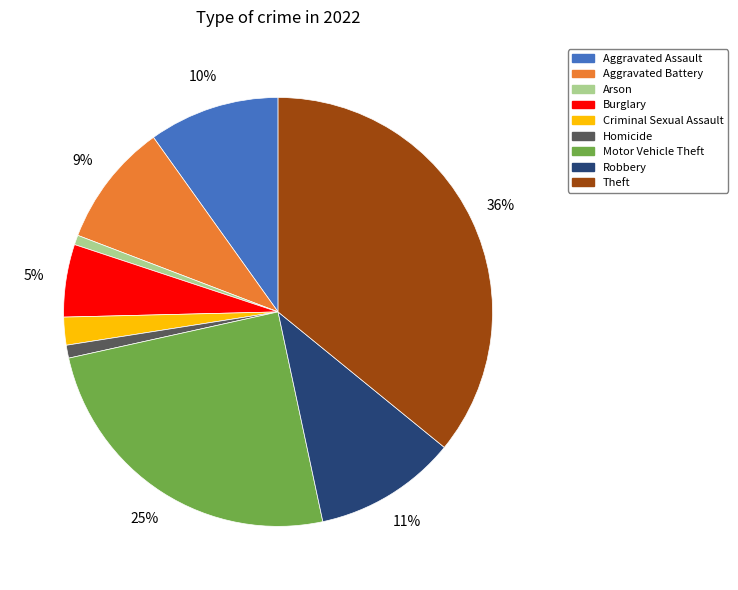

Which has a higher value, Robbery or Homicide?

Robbery